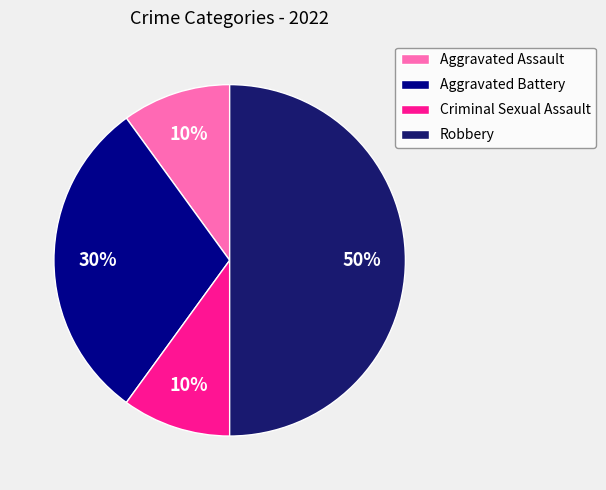

What is the largest slice in the pie chart?

Robbery